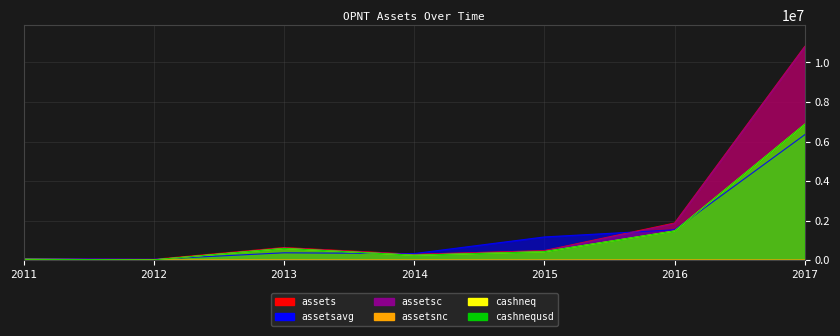

At which label is cashnequsd closest to 3446489?

2016